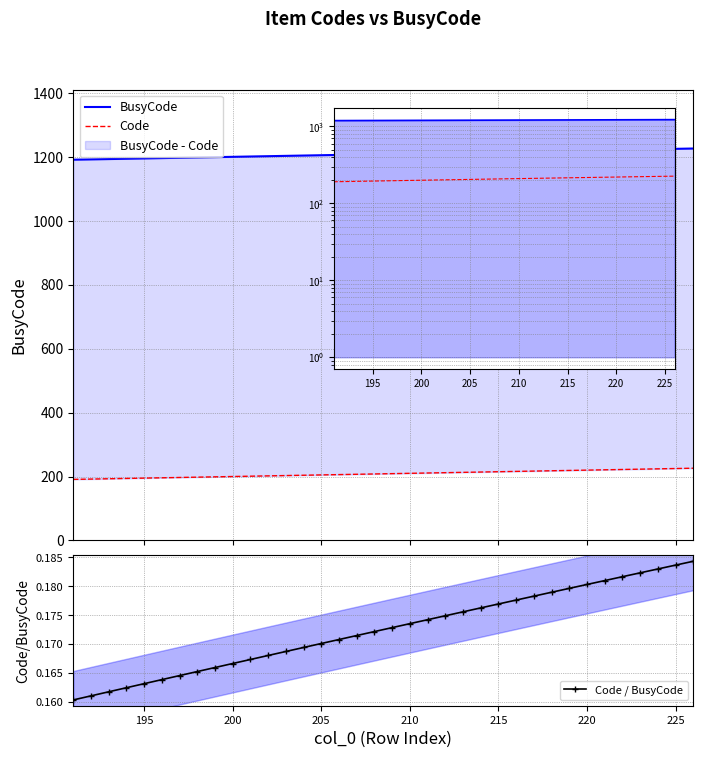

Is the value of Code / BusyCode at 27 greater than the value of BusyCode at 205?

No